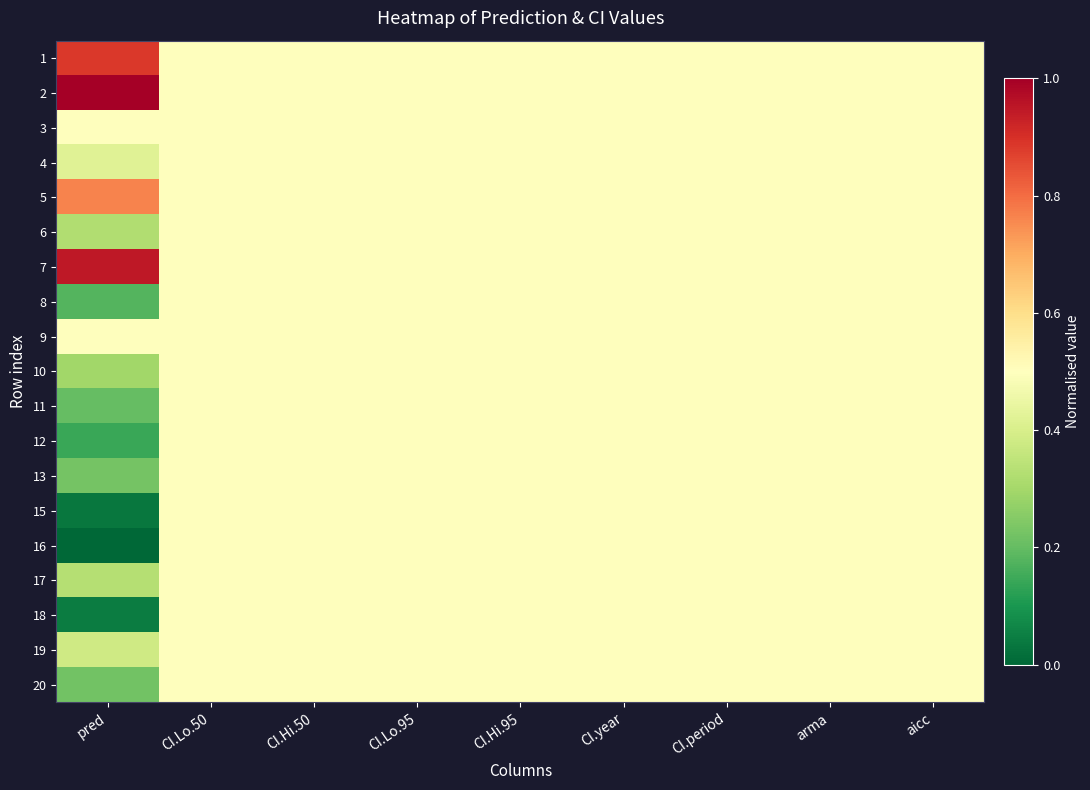

List the series in order of their peak value, lowest first.

3, 4, 6, 8, 9, 10, 11, 12, 13, 15, 16, 17, 18, 19, 20, 5, 1, 7, 2